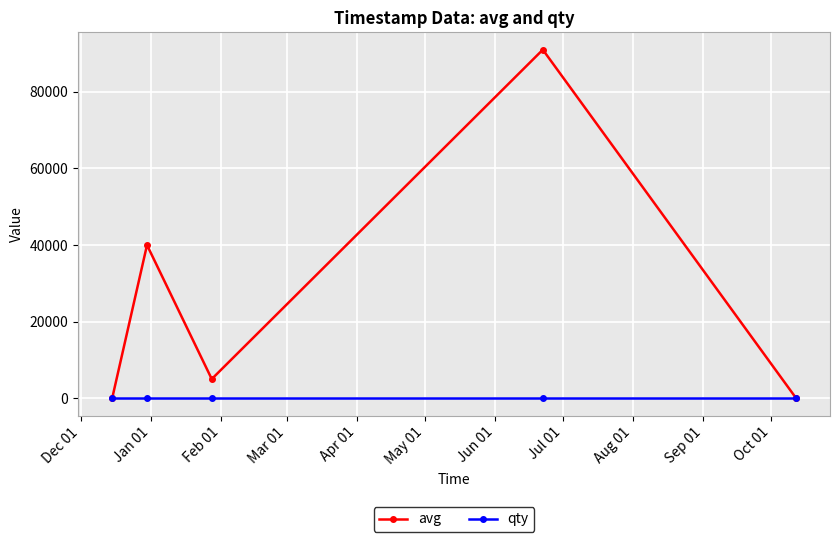

How many series are shown in this chart?

2